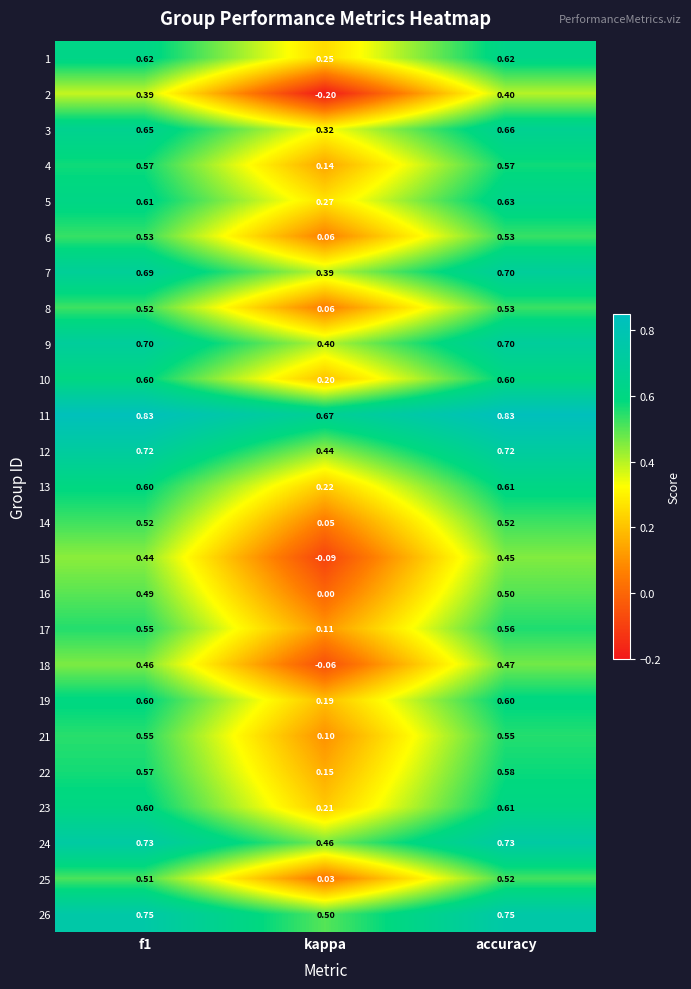

What is the minimum value shown in the chart?

-0.2